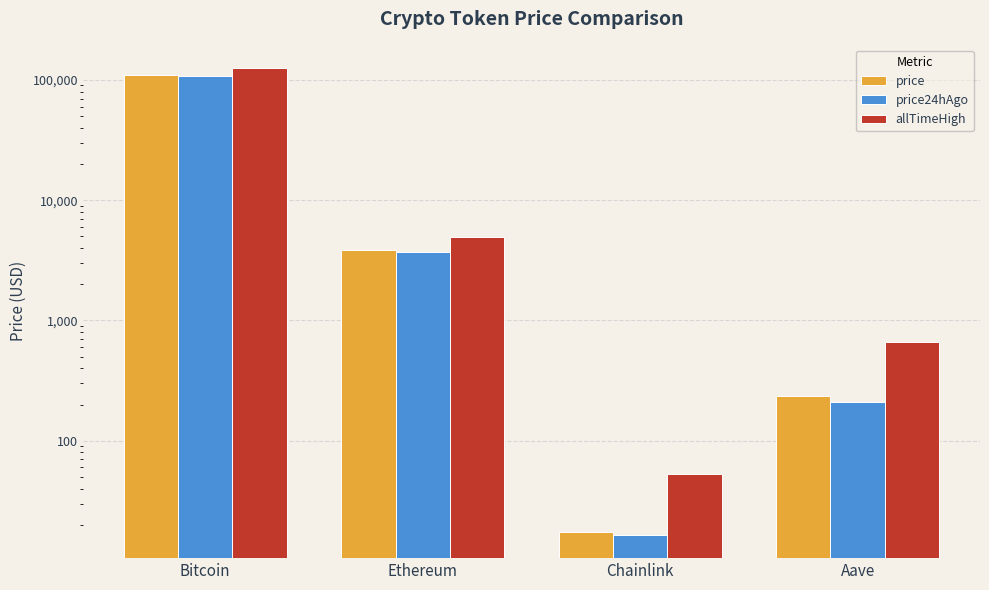

At which label is price24hAgo closest to 53507?

Ethereum